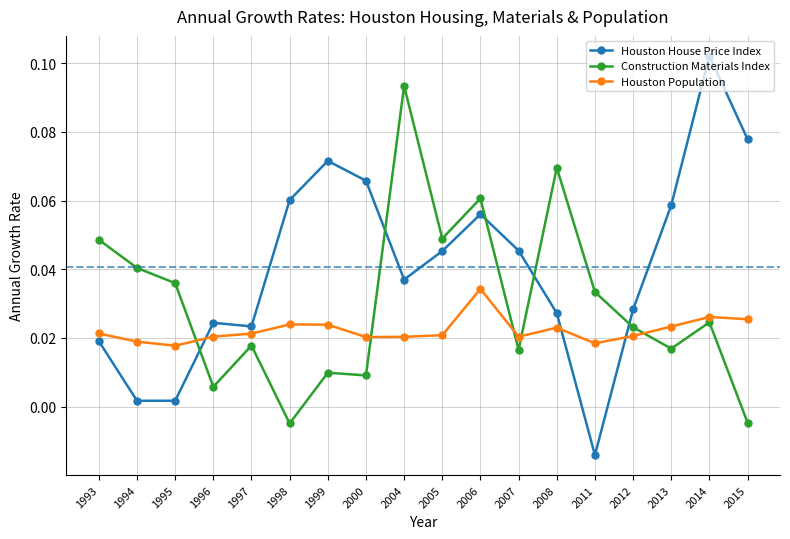

Between 1993 and 2007, which series saw the biggest shift?

Construction Materials Index